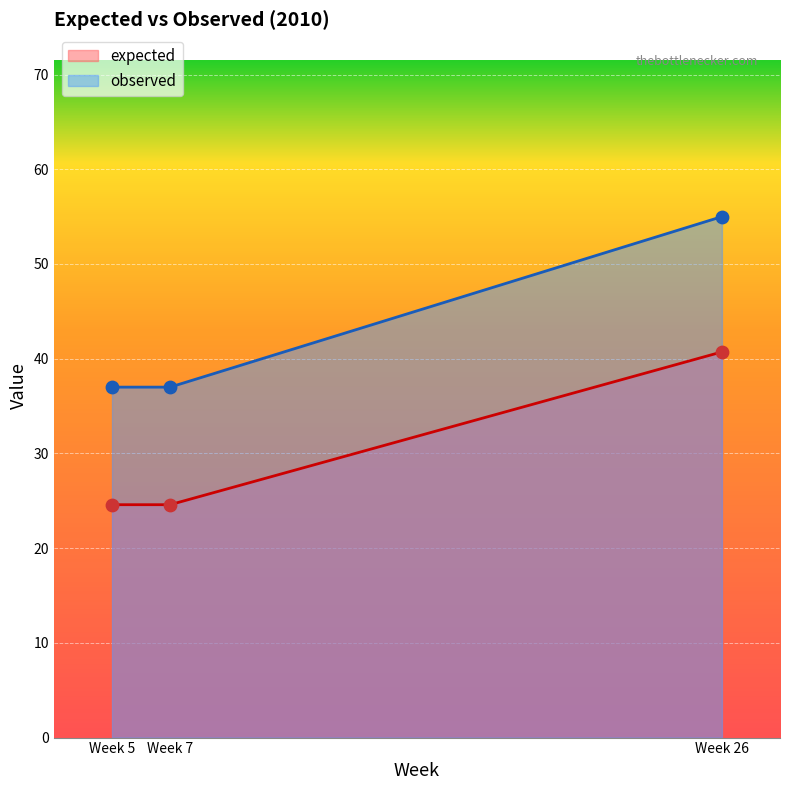

Which series has the largest Y range (max minus min)?

expected